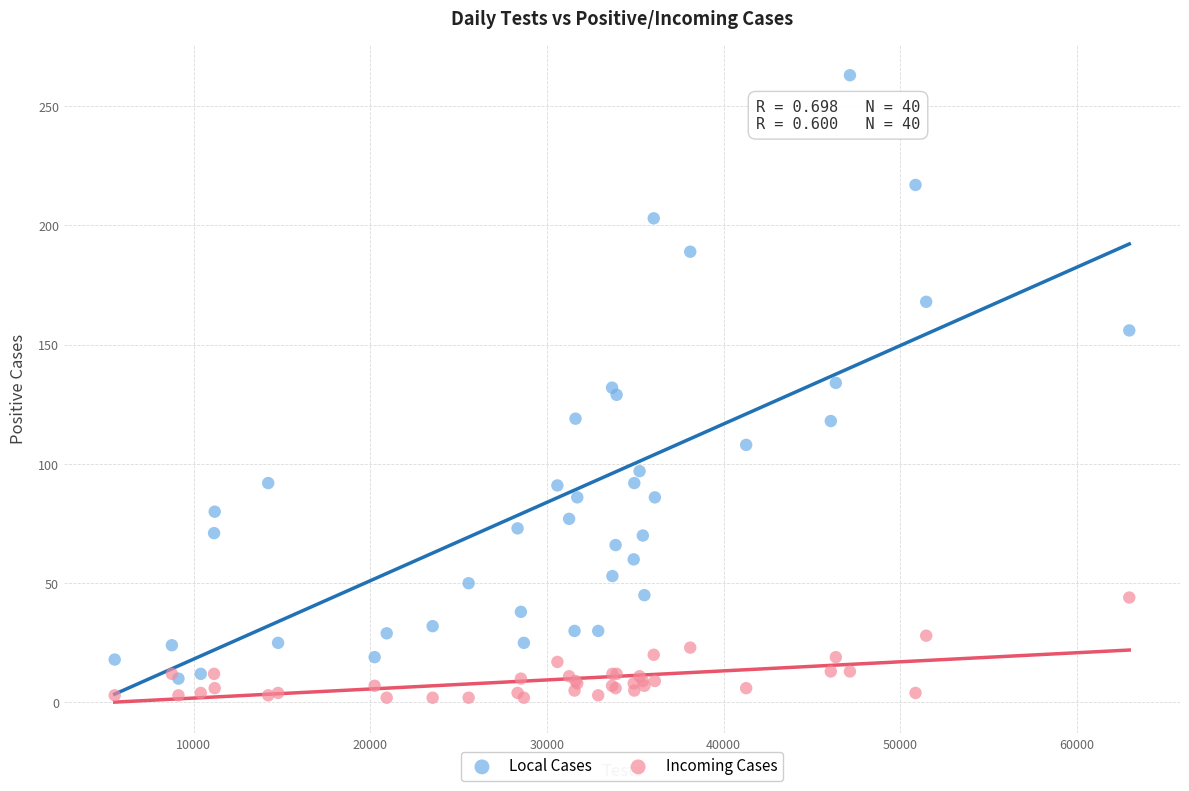

Which series reaches the minimum Y coordinate?

Incoming Cases